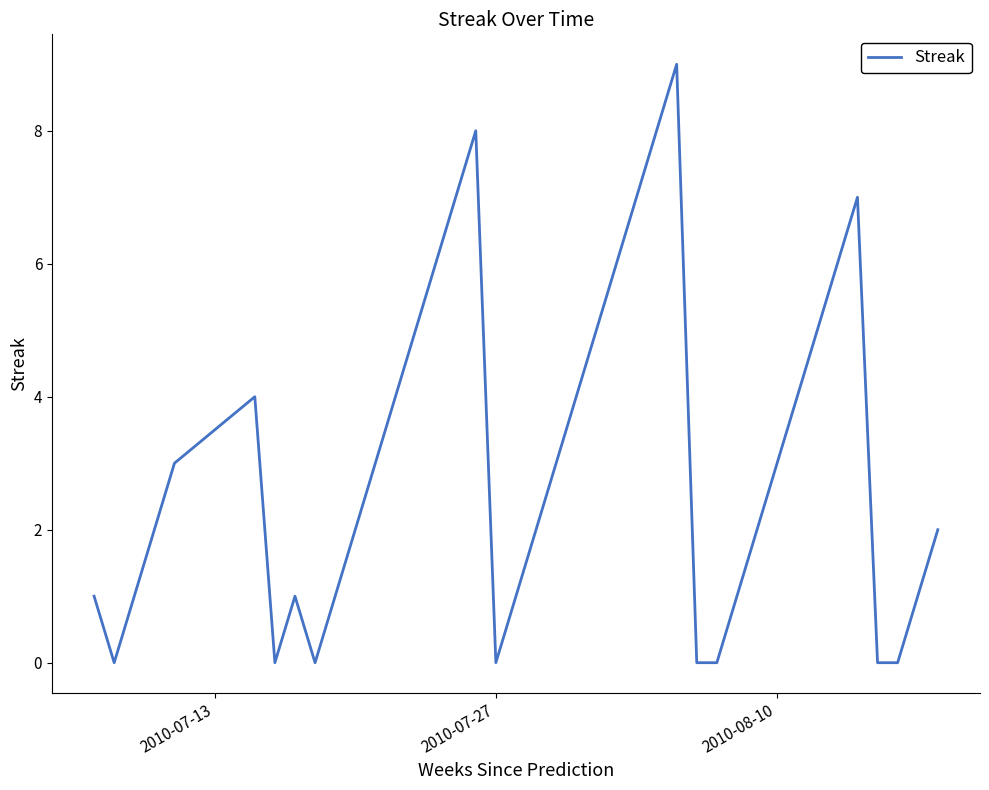

What is the maximum value shown in the chart?

9